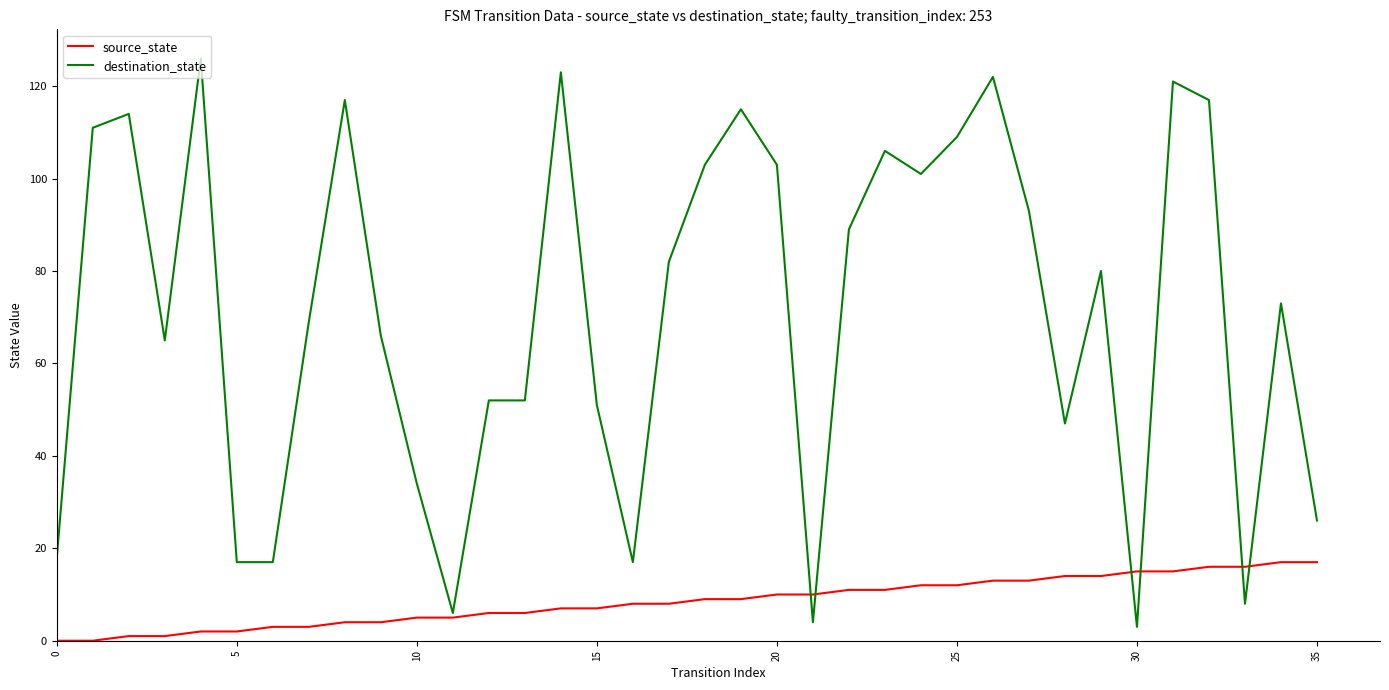

List the series in order of their overall mean, highest first.

destination_state, source_state